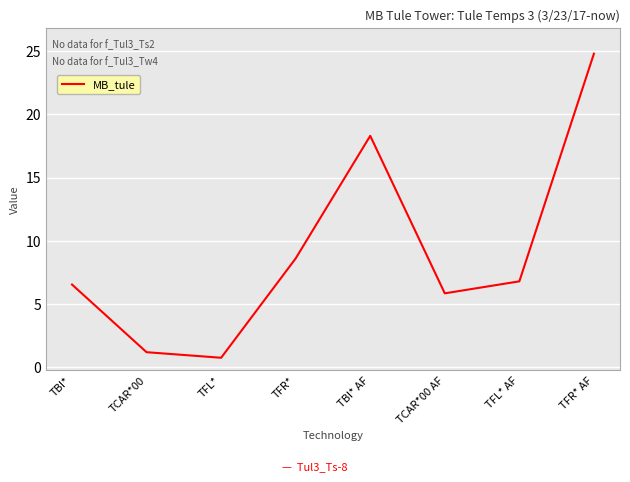

Where is the first local maximum?

TBI* AF